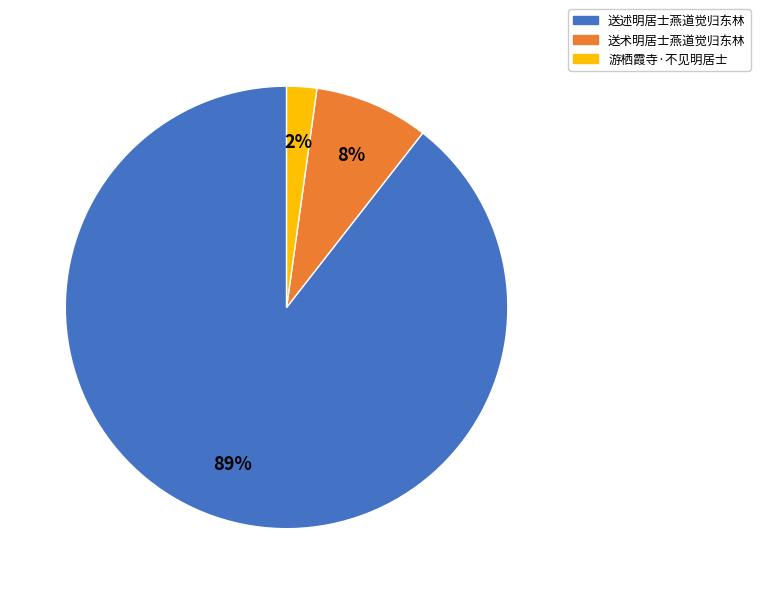

Combined, do 游栖霞寺·不见明居士 and 送术明居士燕道觉归东林 account for over 50%?

No